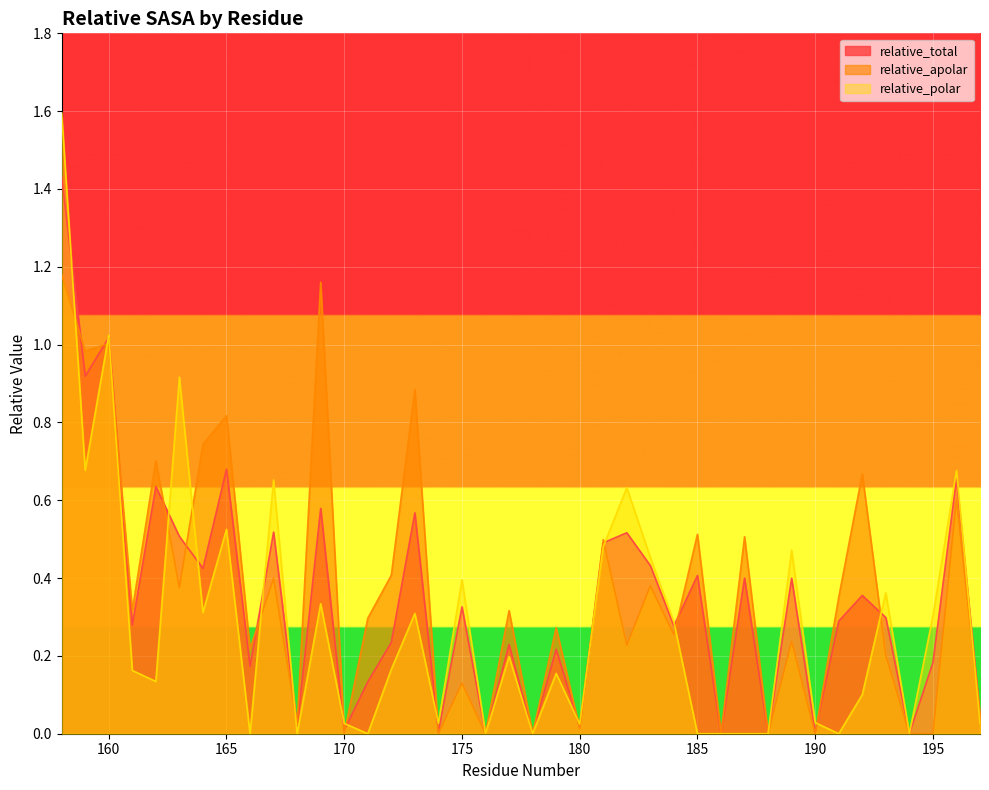

Where is relative_total nearest to the value 0?

176